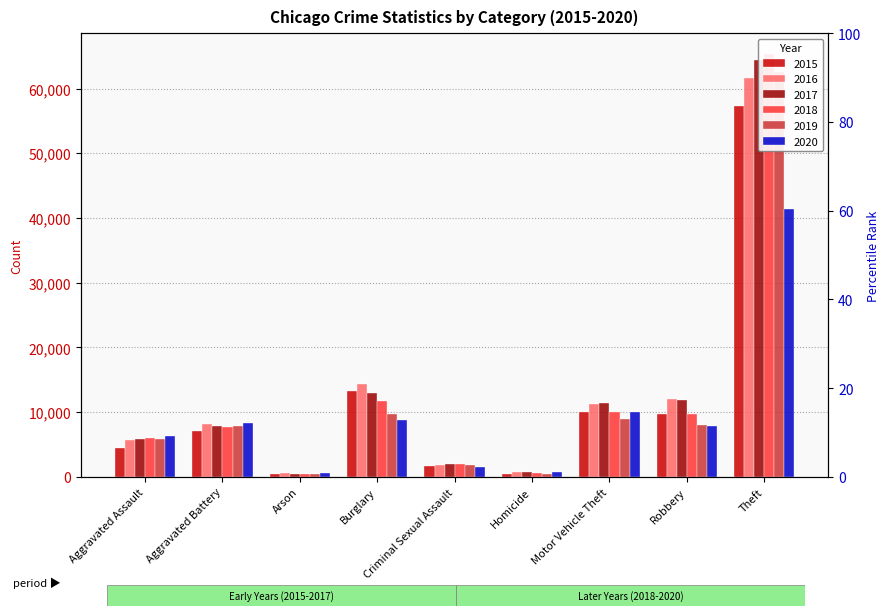

At which label does 2018 first exceed 7734?

Burglary